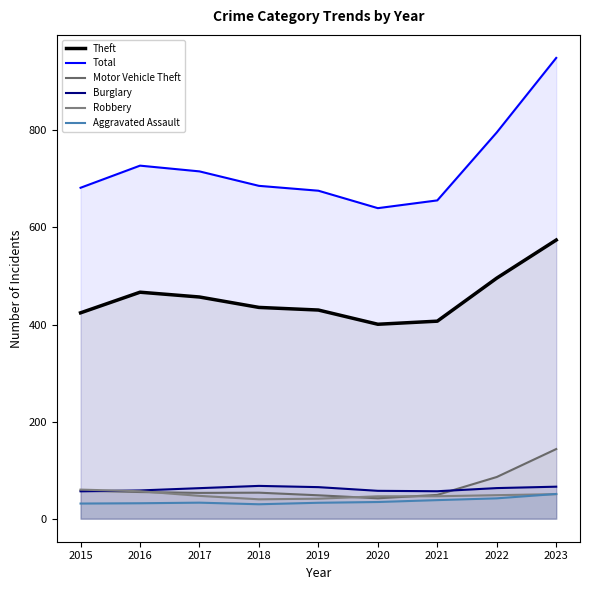

At which label does Aggravated Assault first exceed 33?

2017